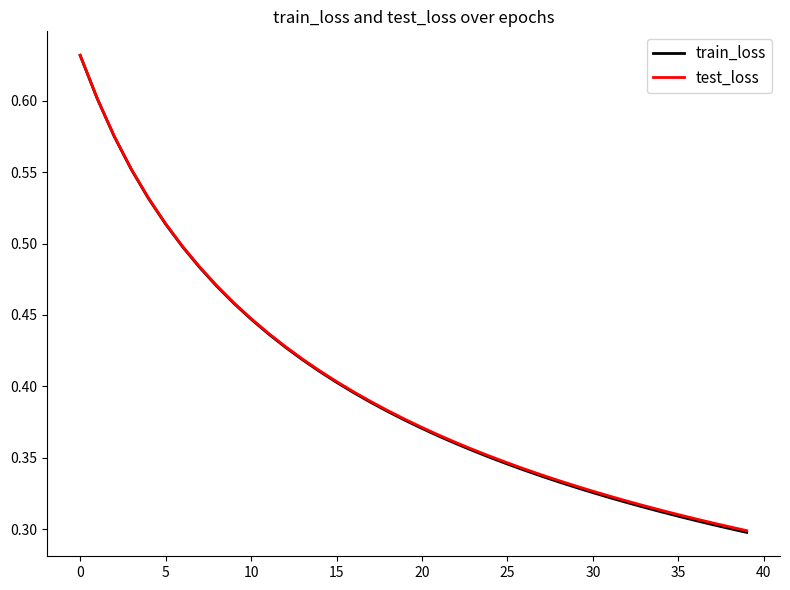

Which series has the largest range (max minus min)?

train_loss